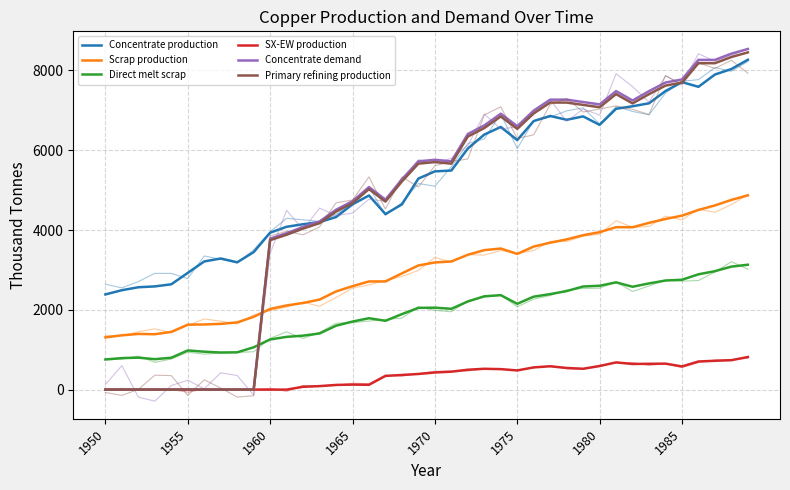

Where is Primary refining production nearest to the value 4226?

13